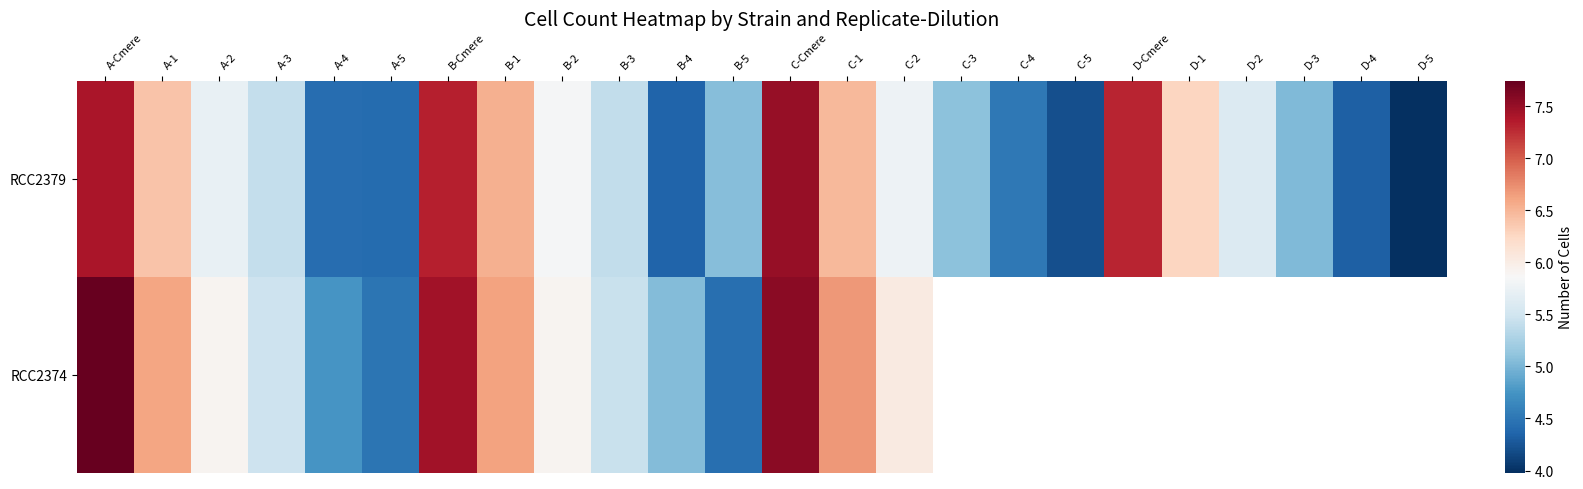

Which series has the widest spread of values?

RCC2379